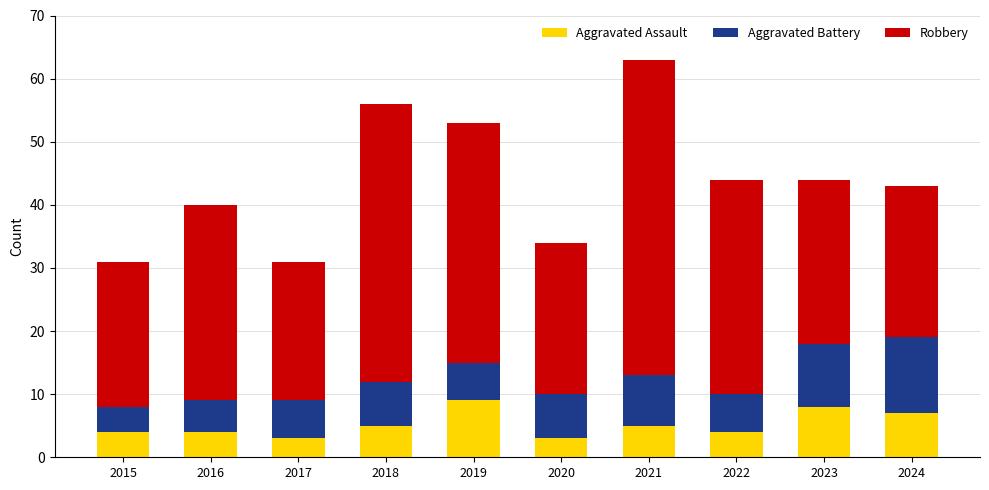

What is the total value across all series at 2021?

63